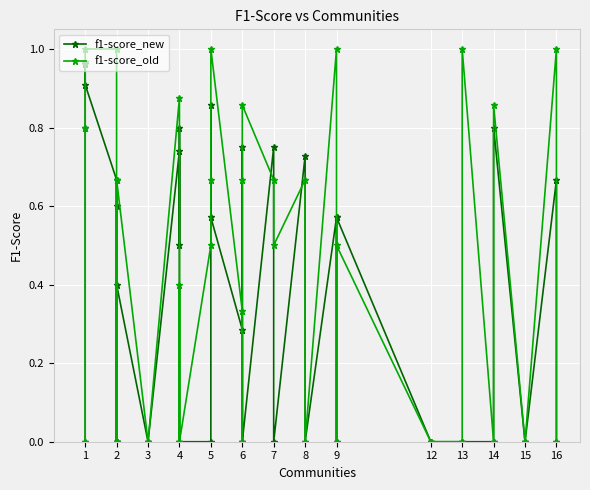

Is the value of f1-score_new at 8 greater than the value of f1-score_old at 5?

Yes